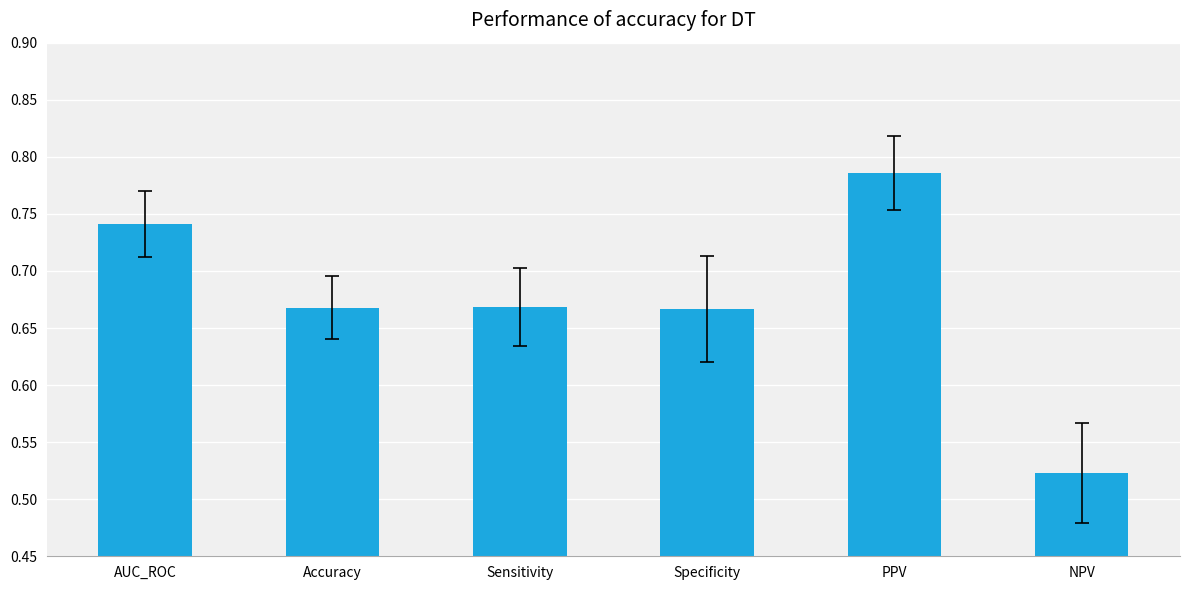

What is the sum of the values at Specificity and Sensitivity?

1.3